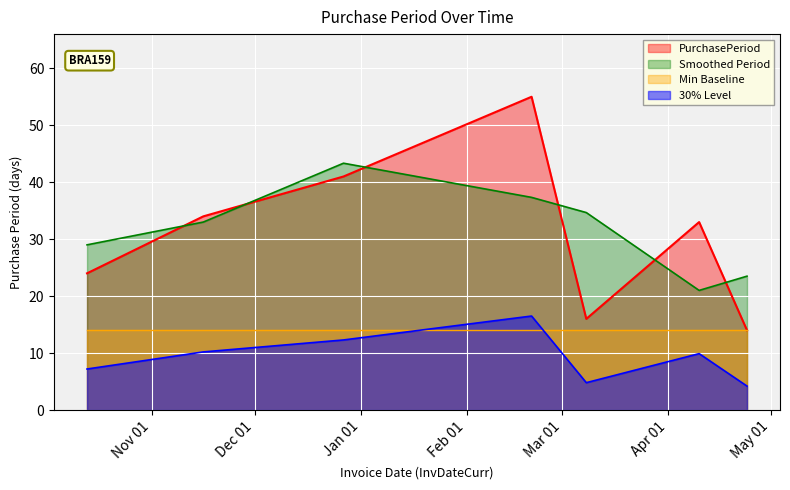

What value does the data have at 2016-12-27, to the nearest 5?

40